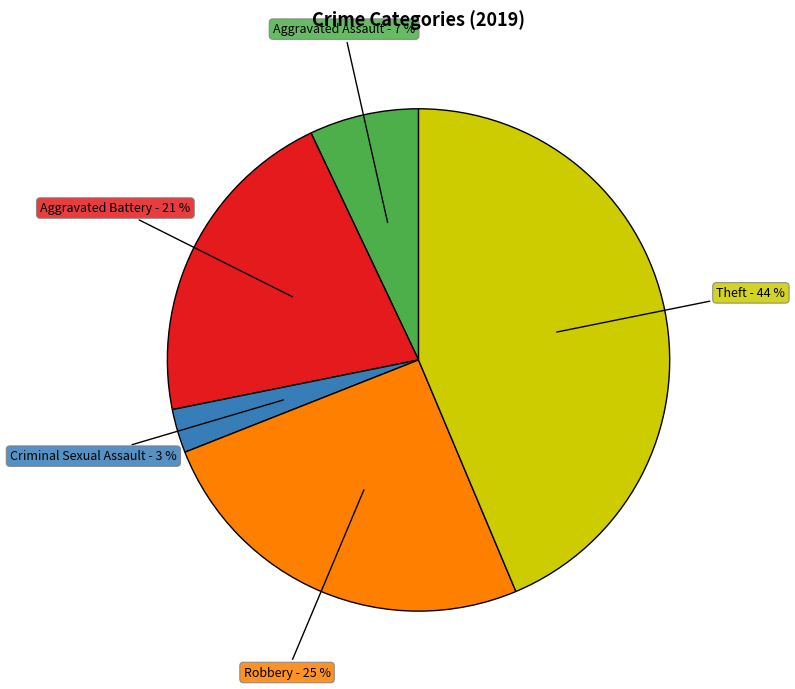

To the nearest percent, what is the difference between the largest and smallest slice percentages?

41%